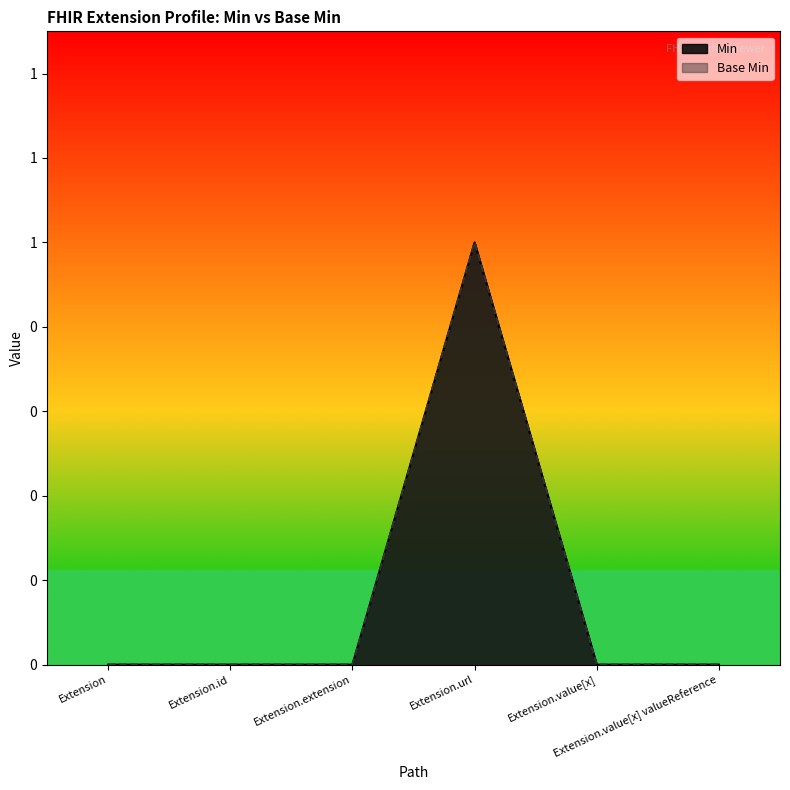

Which label corresponds to the smallest value in the chart?

Extension